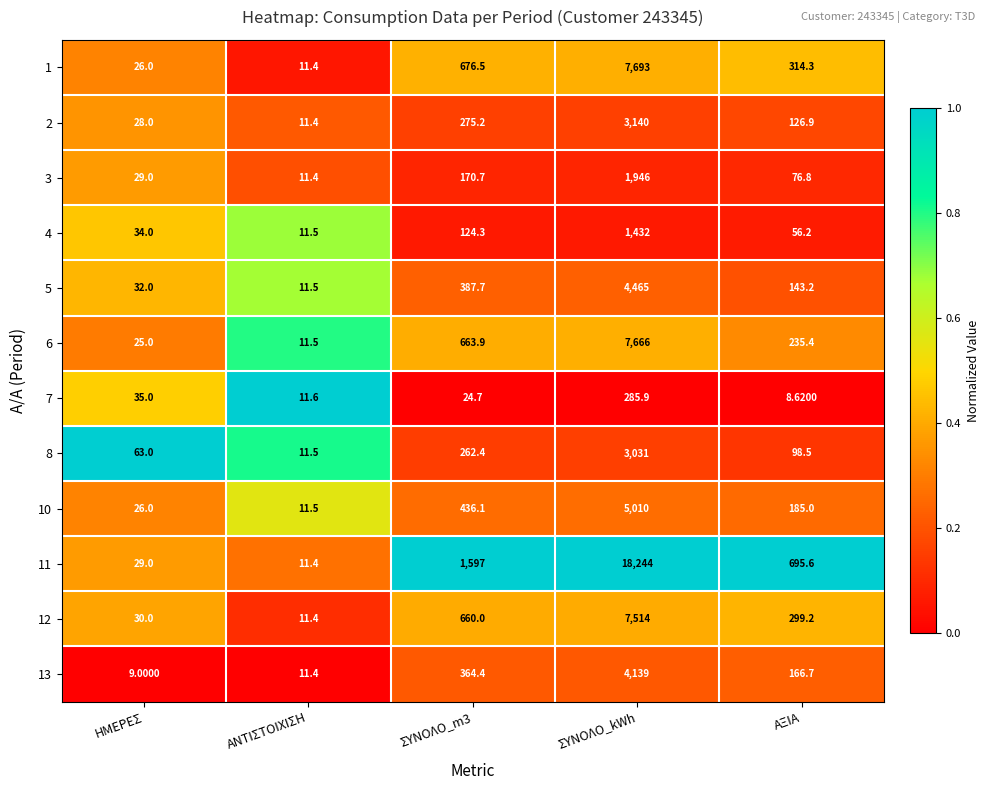

At which category does the chart reach its minimum across all series?

ΑΞΙΑ